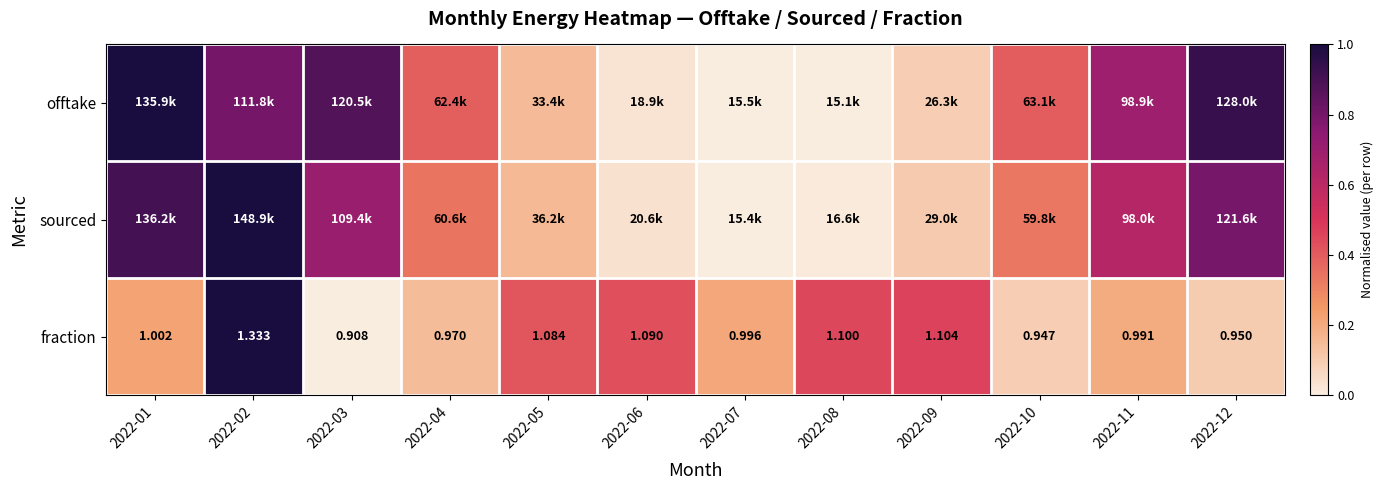

How many data points in fraction are above 1?

6